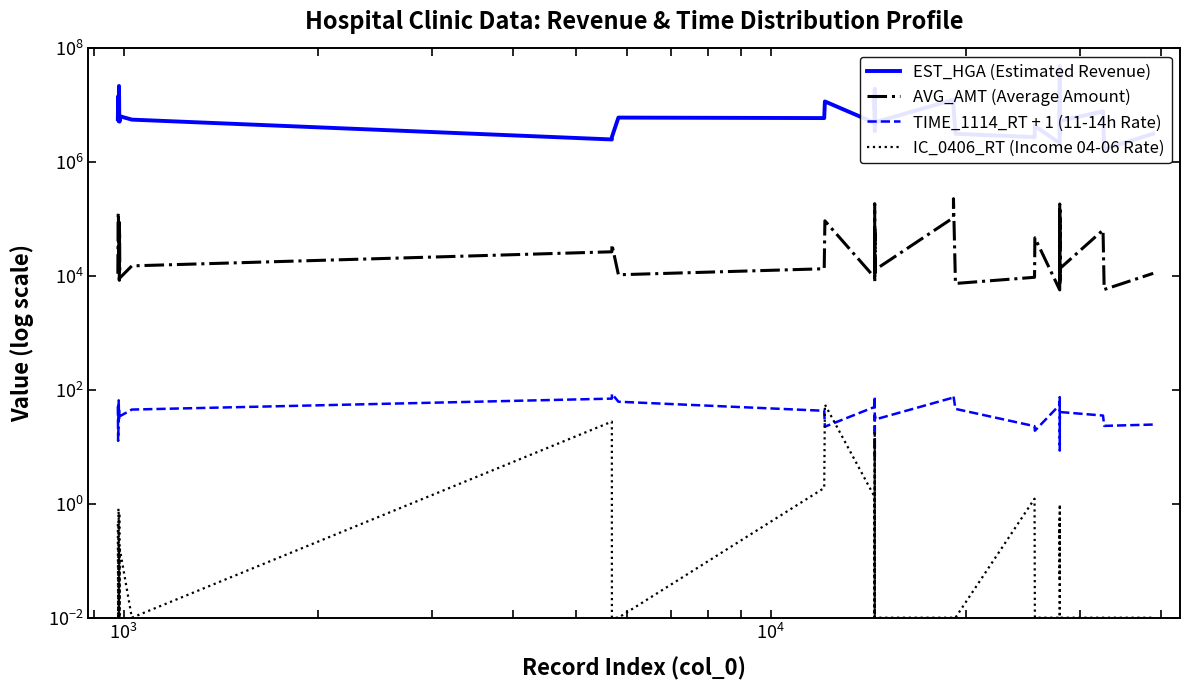

Reading left to right, list all the values displayed in this chart.

EST_HGA (Estimated Revenue): 5787374.0	14443555.0	12324152.0	5256411.0	21920549.0	6146771.0	5187282.0	6437766.0	5617065.0	2518097.0	2786586.0	6099779.0	5980161.0	11717378.0	4925645.0	14851350.0	14765580.0	8344785.0	19617877.0	4050734.0	3523135.0	5071611.0	5093353.0	12532966.0	9931384.0	3168913.0	2771211.0	4335580.0	2169121.0	16504712.0	11689845.0	11872943.0	49099528.0	4396374.0	9065031.0	3068916.0	5363106.0	7847811.0	1699610.0	3181731.0
AVG_AMT (Average Amount): 11049.0	115771.0	131183.0	11743.0	90023.0	8453.0	62963.0	9305.0	15150.0	26778.0	36007.0	10577.0	13486.0	93687.0	9449.0	187220.0	103941.0	26750.0	66709.0	8045.0	56400.0	10238.0	13132.0	106557.0	229500.0	7436.0	9550.0	47161.0	5734.0	185144.0	107164.0	30487.0	164677.0	7810.0	78700.0	7056.0	13762.0	64563.0	5826.0	11199.0
TIME_1114_RT + 1 (11-14h Rate): 52.0	12.8	21.3	65.8	31.2	43.3	38.4	34.6	45.3	70.5	85.7	62.2	43.1	22.7	50.5	55.3	45.9	77.0	45.6	26.0	6.8	36.0	30.5	73.8	78.2	46.6	23.1	19.3	54.8	62.8	43.5	75.1	65.8	52.0	8.6	30.5	41.0	35.6	23.4	24.7
IC_0406_RT (Income 04-06 Rate): 0.4	0.0	0.8	0.7	0.0	0.7	0.0	0.2	0.0	27.8	0.0	0.0	1.9	55.7	1.3	0.0	18.6	0.0	12.3	0.0	0.0	0.0	0.0	0.0	0.0	0.0	1.2	0.0	0.0	0.3	0.3	0.5	0.1	0.2	1.0	0.0	0.0	0.0	0.0	0.0